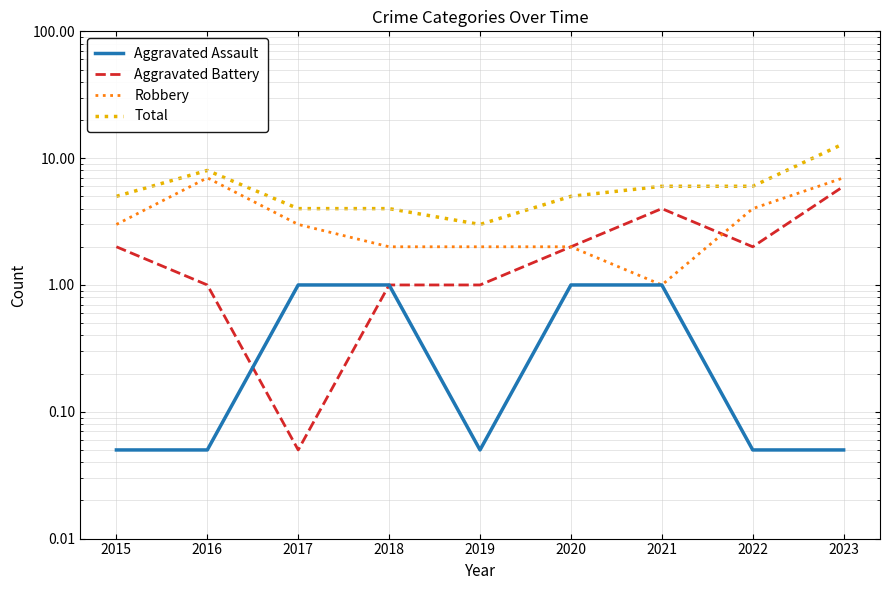

Reading right to left, list all the values displayed in this chart.

Aggravated Assault: 2023=0.1	2022=0.1	2021=1.0	2020=1.0	2019=0.1	2018=1.0	2017=1.0	2016=0.1	2015=0.1
Aggravated Battery: 2023=6.0	2022=2.0	2021=4.0	2020=2.0	2019=1.0	2018=1.0	2017=0.1	2016=1.0	2015=2.0
Robbery: 2023=7.0	2022=4.0	2021=1.0	2020=2.0	2019=2.0	2018=2.0	2017=3.0	2016=7.0	2015=3.0
Total: 2023=13.0	2022=6.0	2021=6.0	2020=5.0	2019=3.0	2018=4.0	2017=4.0	2016=8.0	2015=5.0